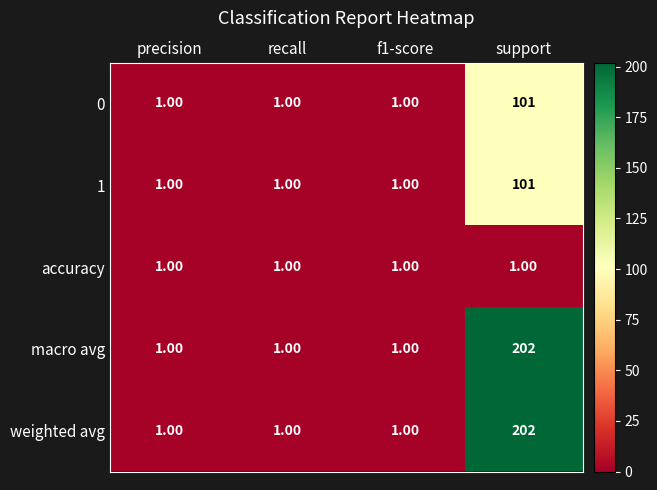

At which category is the sum across all series the highest?

support